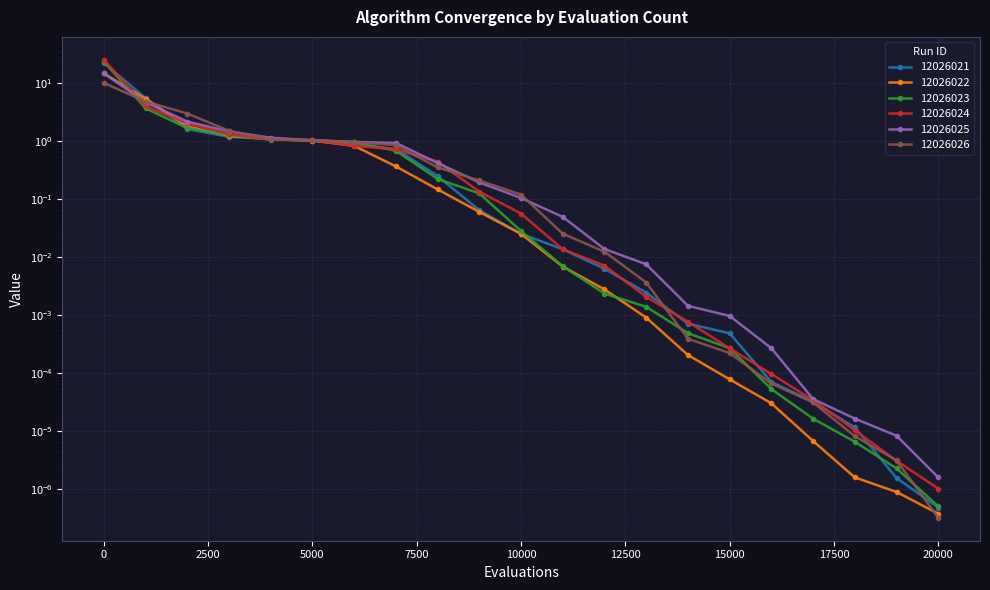

How many categories are shown in the chart?

21